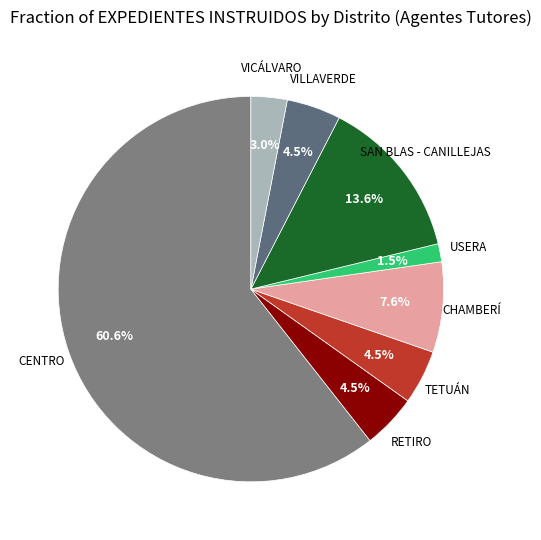

Is the sum of CHAMBERÍ and TETUÁN greater than half?

No